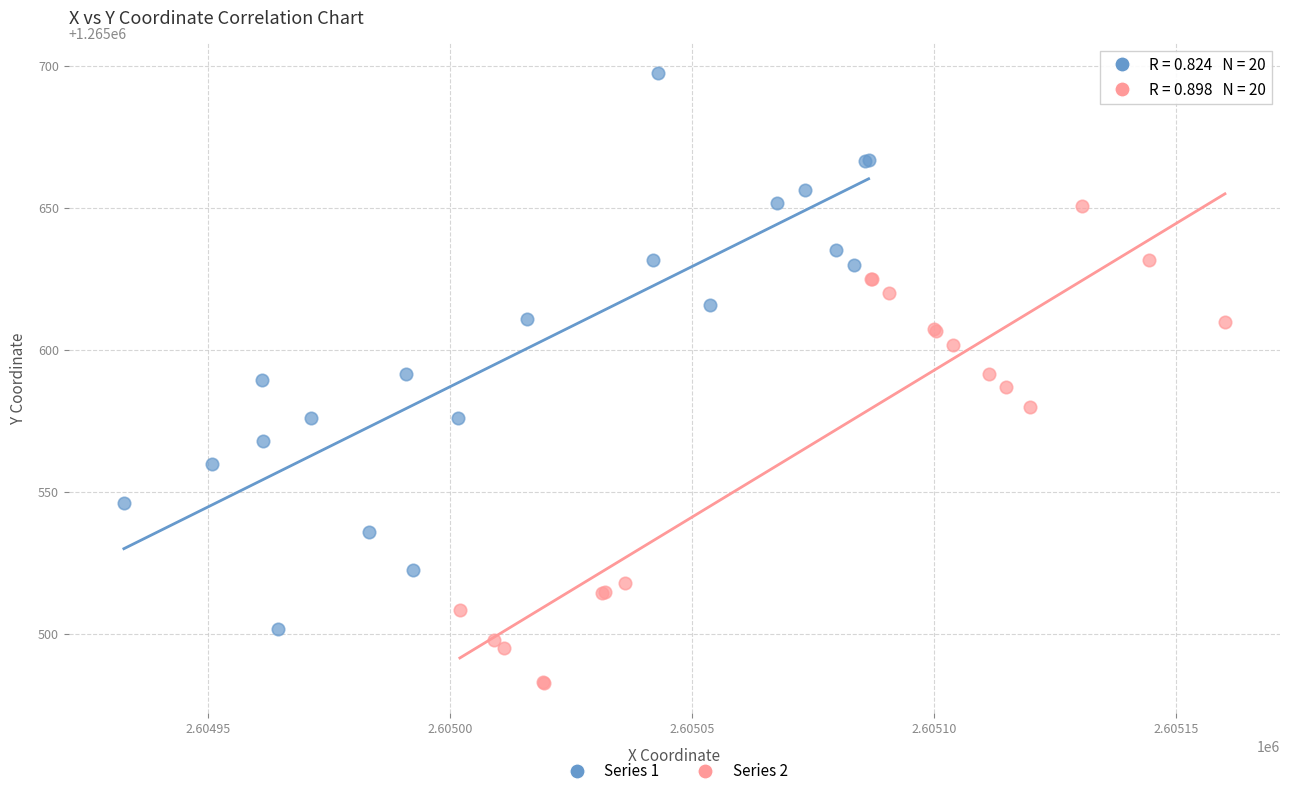

Which series contains the highest Y value?

Series 1